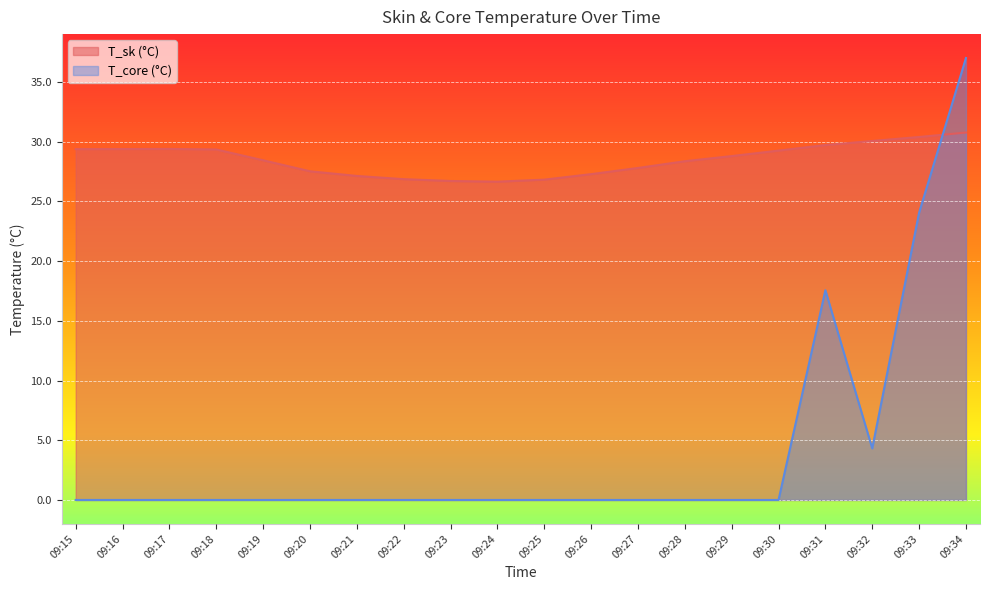

How many data points in T_sk (°C) are above 28?

12